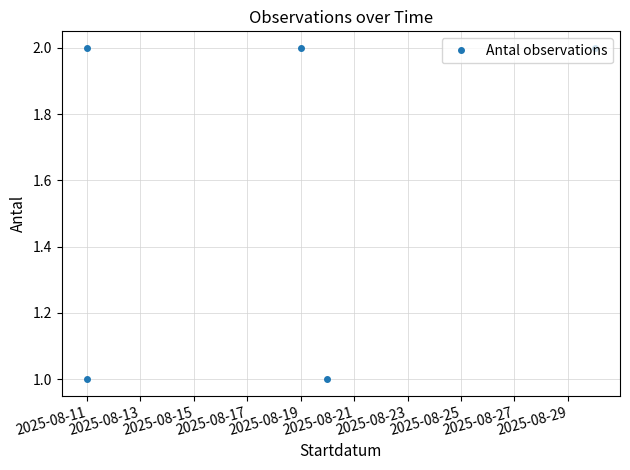

True or false: there are more than 0 points higher than both neighbors.

False